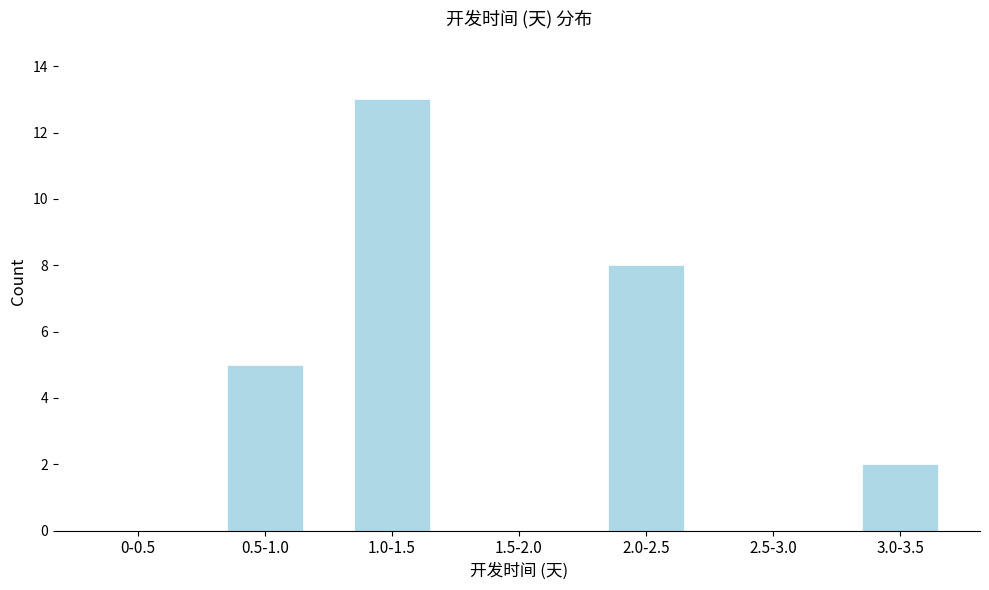

Reading right to left, transcribe all the data shown in this chart.

3.0-3.5=2	2.5-3.0=0	2.0-2.5=8	1.5-2.0=0	1.0-1.5=13	0.5-1.0=5	0-0.5=0